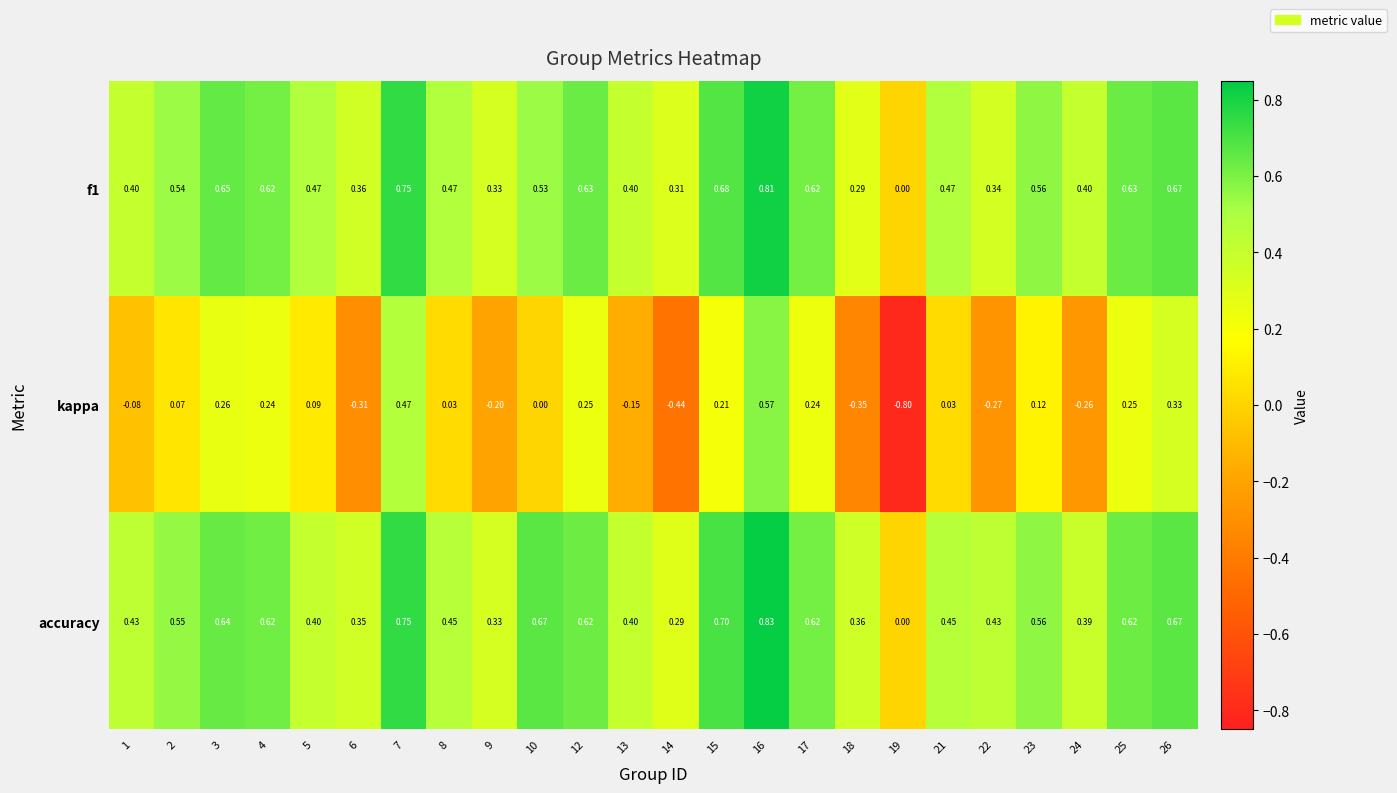

Which series has the widest spread of values?

kappa